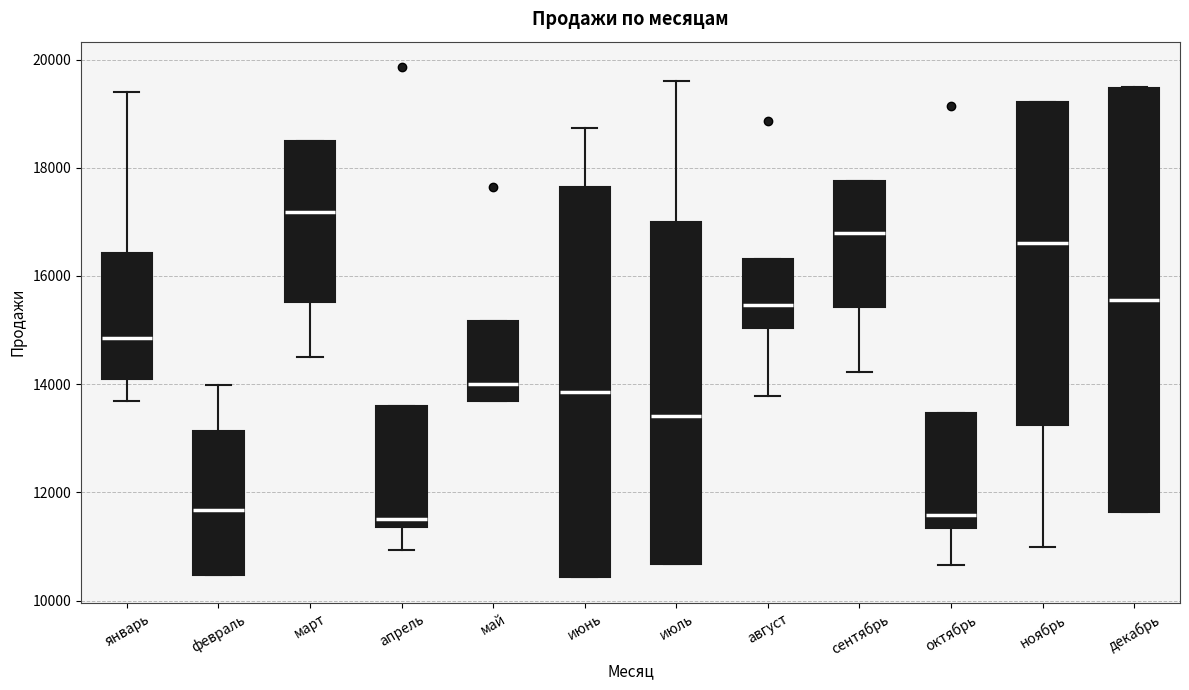

Reading left to right, read every box against the y-axis: the position of its median line, the range the box covers, and the ends of its whiskers. The values are not printed on the chart, so give them approximately, as read against the axis.

январь: median 14800, box 14200 to 16400, whiskers 13600 to 19400
февраль: median 11600, box 10400 to 13200, whiskers 10400 to 14000
март: median 17200, box 15600 to 18400, whiskers 14600 to 18400
апрель: median 11600, box 11400 to 13600, whiskers 11000 to 13600
май: median 14000, box 13600 to 15200, whiskers 13600 to 15200
июнь: median 13800, box 10400 to 17600, whiskers 10400 to 18800
июль: median 13400, box 10600 to 17000, whiskers 10600 to 19600
август: median 15400, box 15000 to 16400, whiskers 13800 to 16400
сентябрь: median 16800, box 15400 to 17800, whiskers 14200 to 17800
октябрь: median 11600, box 11400 to 13400, whiskers 10600 to 13400
ноябрь: median 16600, box 13200 to 19200, whiskers 11000 to 19200
декабрь: median 15600, box 11600 to 19400, whiskers 11600 to 19400